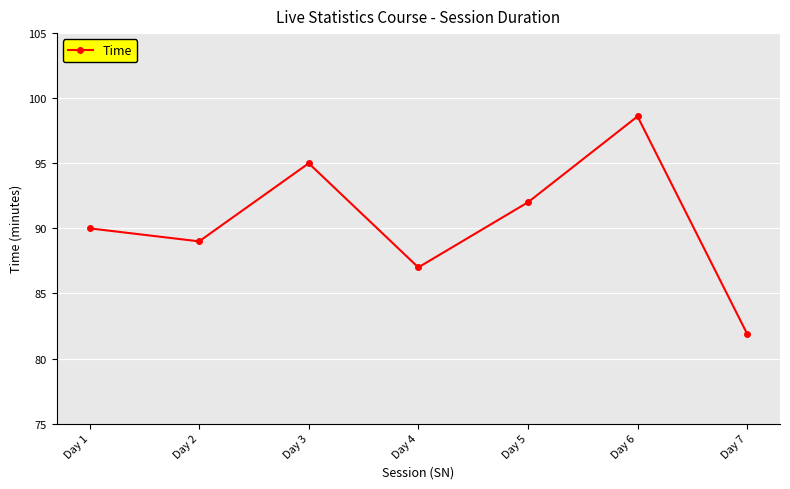

How many interior local valleys (lower than both neighbors) does the data have?

2